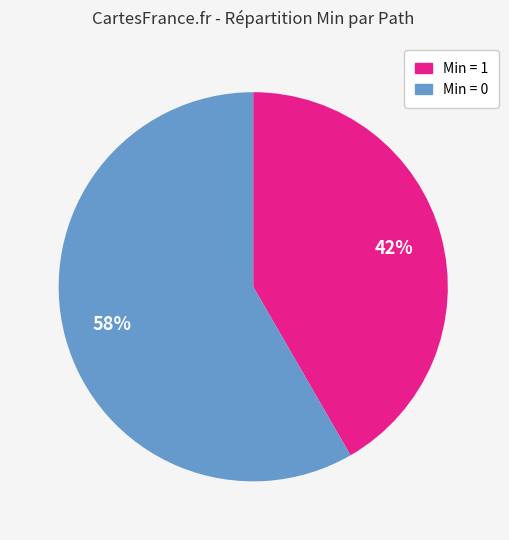

To the nearest percent, what is the average slice percentage?

50%